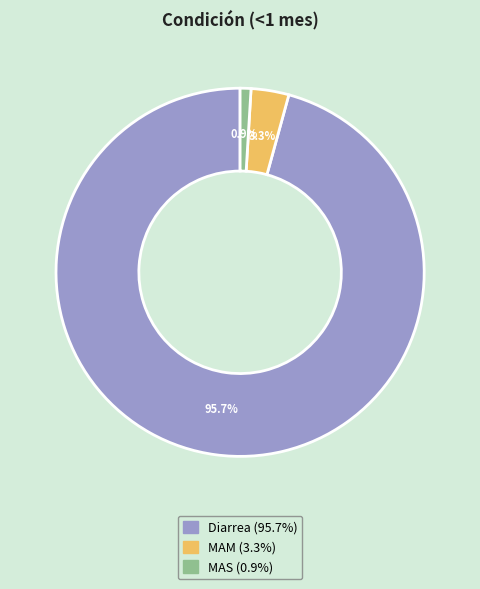

True or false: MAS accounts for 1% of the total.

True